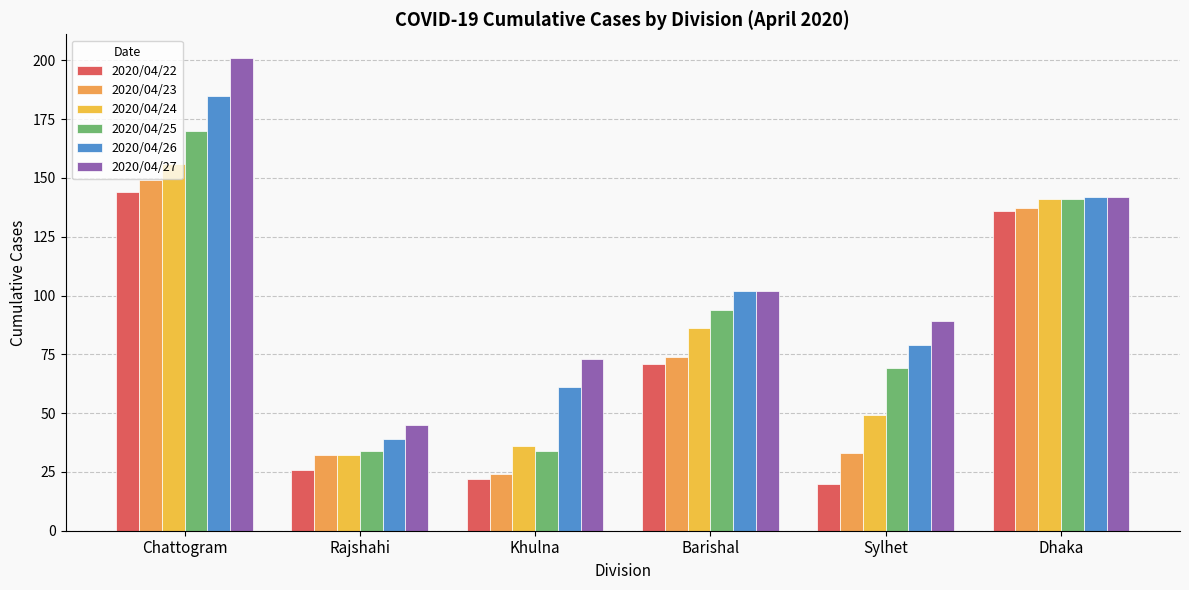

Reading left to right, what are all the values shown in this chart?

2020/04/22: 144	26	22	71	20	136
2020/04/23: 149	32	24	74	33	137
2020/04/24: 156	32	36	86	49	141
2020/04/25: 170	34	34	94	69	141
2020/04/26: 185	39	61	102	79	142
2020/04/27: 201	45	73	102	89	142